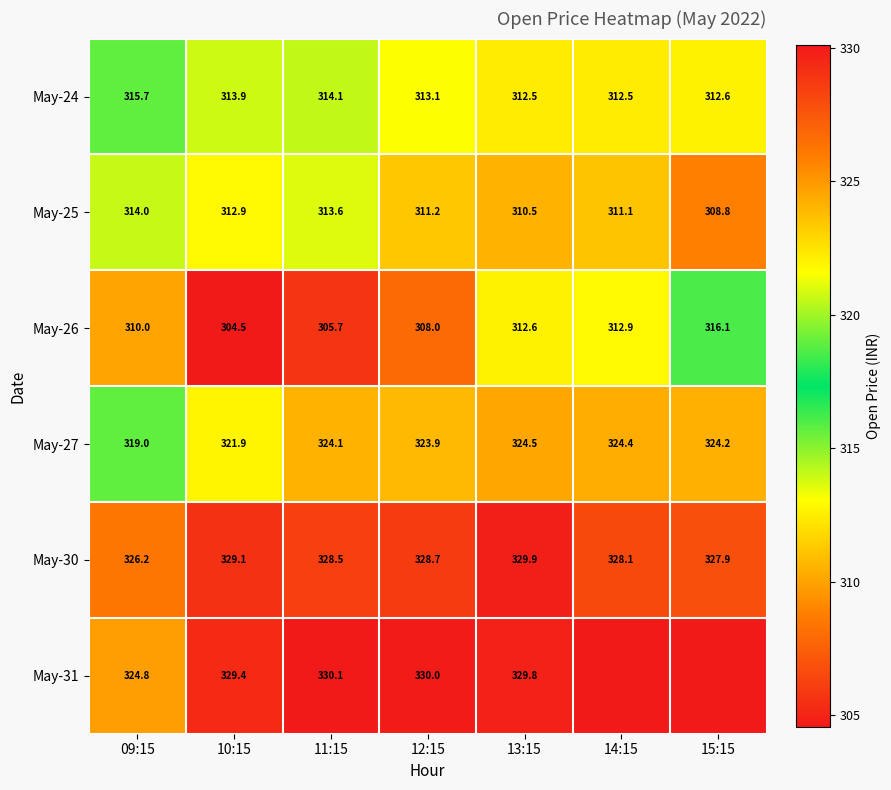

Is the value of May-24 at 11:15 greater than the value of May-26 at 12:15?

Yes